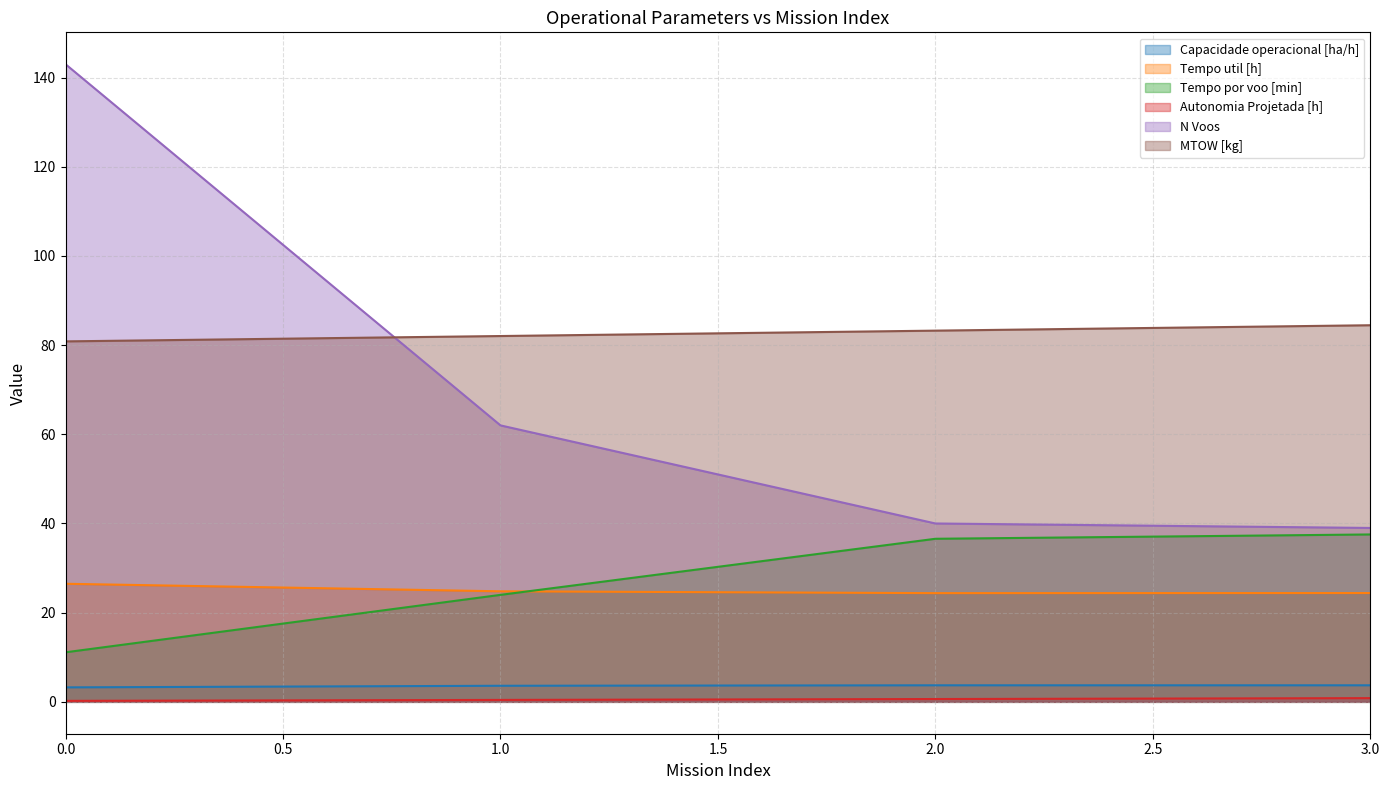

Between 0.0 and 1.0, which series saw the biggest shift?

N Voos